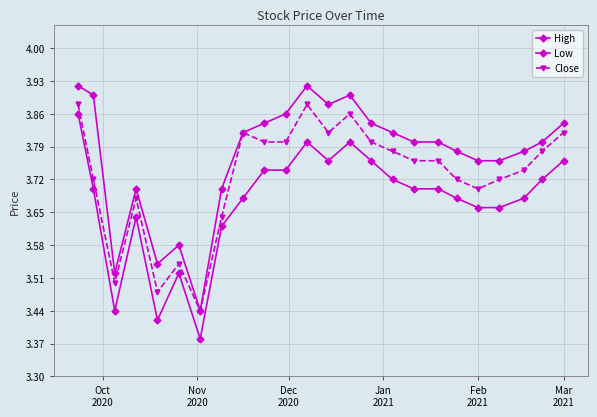

How many lines are shown in the chart?

3